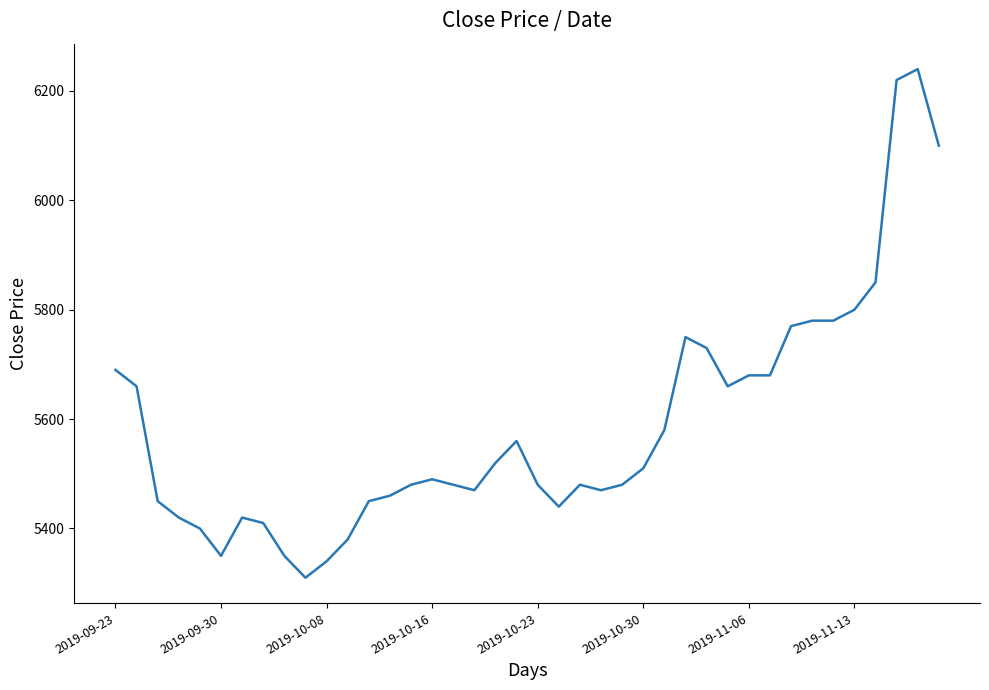

What is the smallest value displayed?

5310